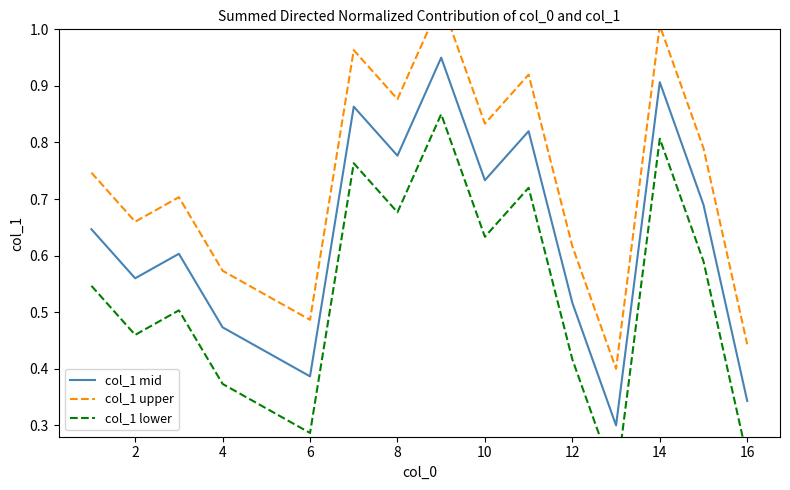

The col_1 mid series shows 0.3 at 8. True or false?

False